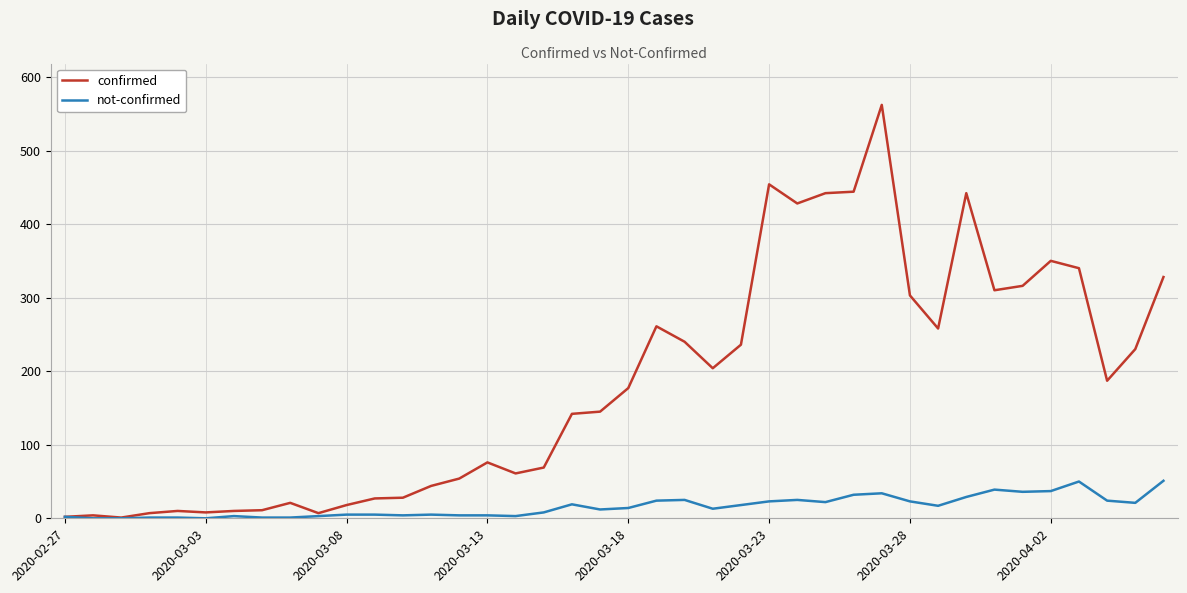

List the series in order of their overall mean, lowest first.

not-confirmed, confirmed